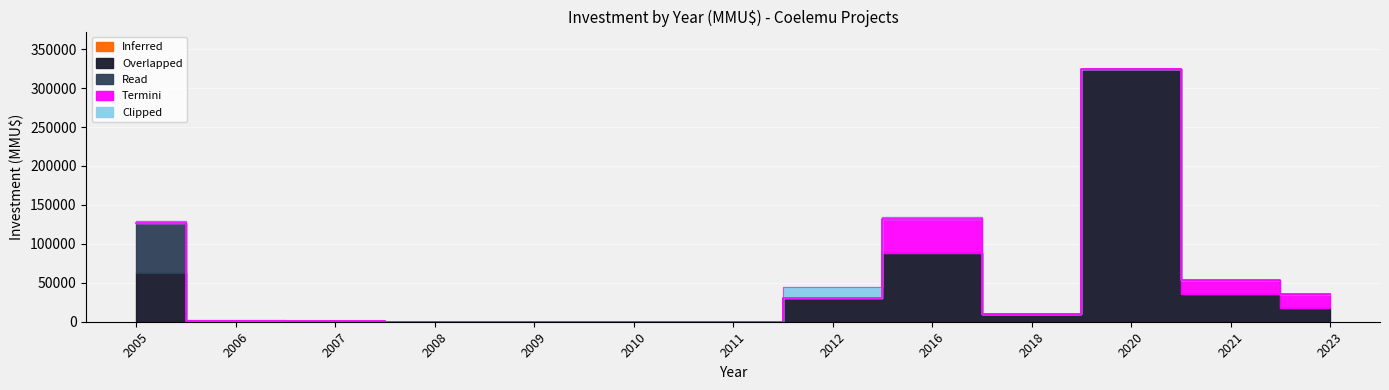

Which category has the highest value in the Overlapped series?

2020